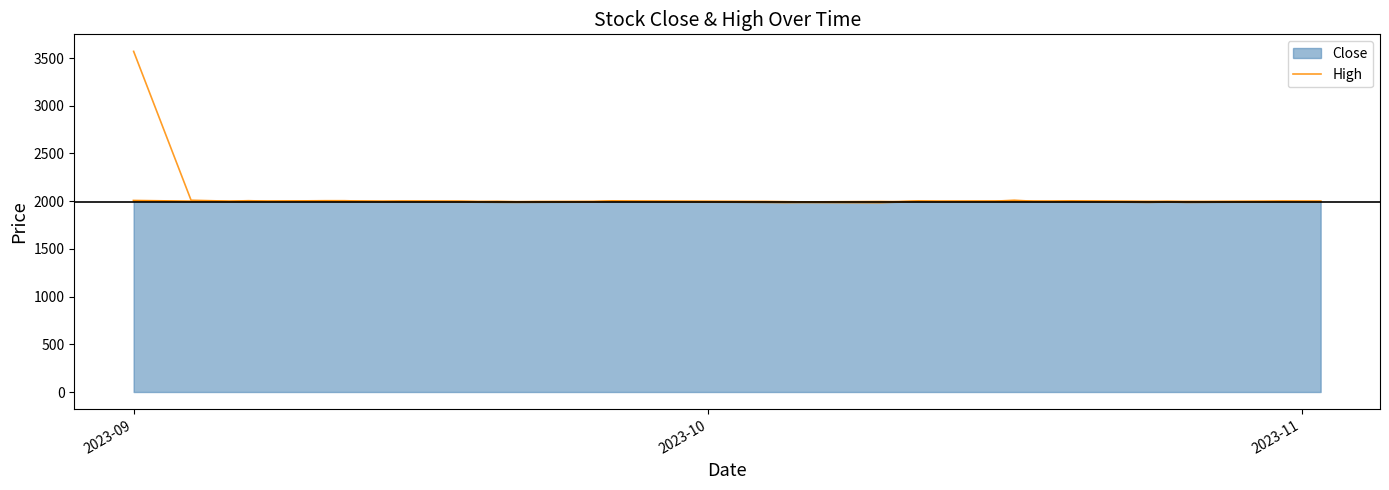

Does the chart have visible grid lines?

No